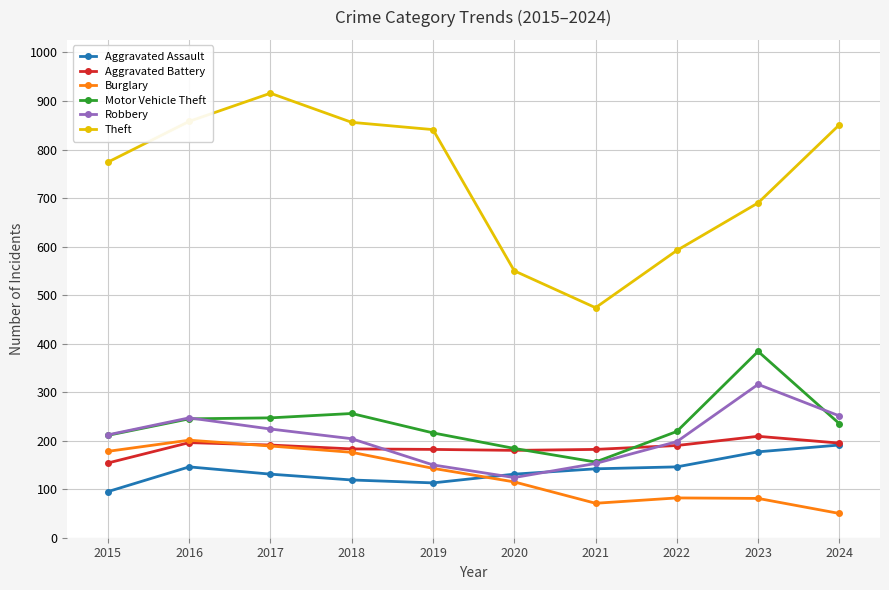

At how many categories does at least one series exceed 747?

6